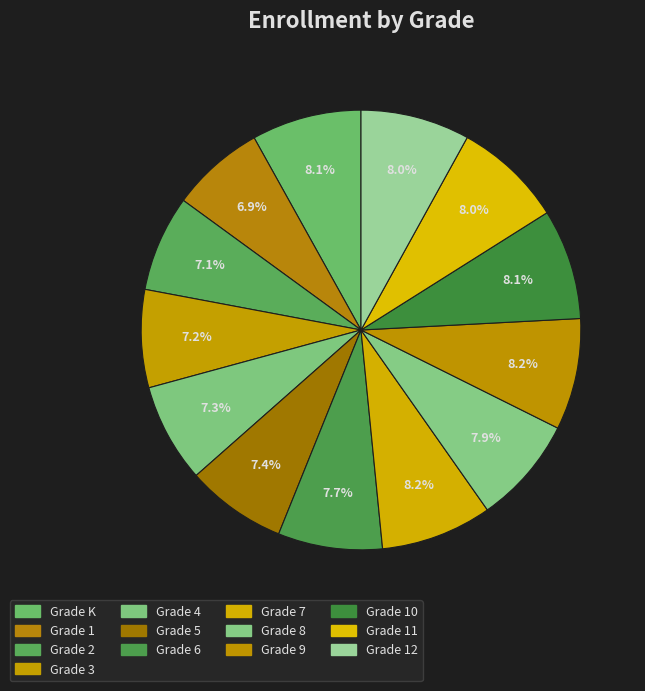

How many segments does this pie chart have?

13